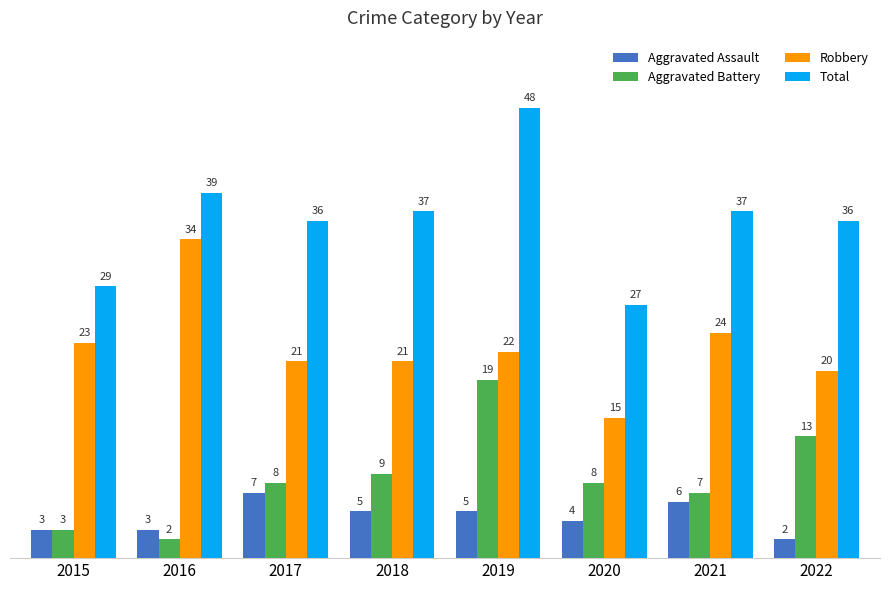

What is the value of the Total bar at the 5th from the left?

48